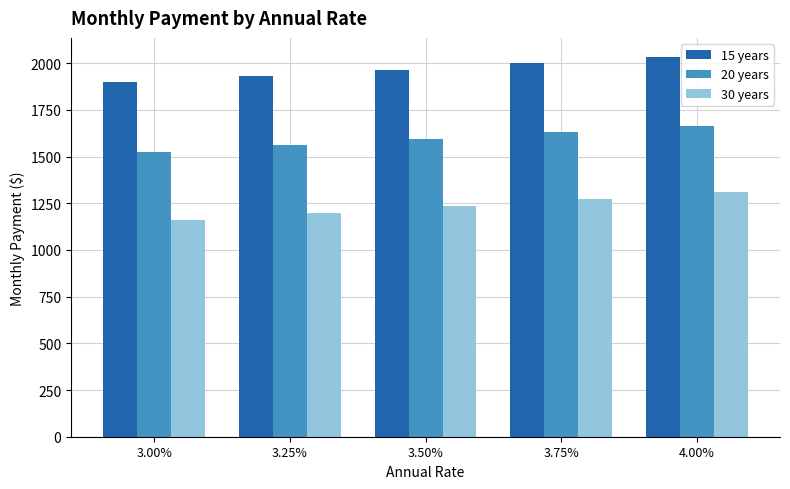

Is it true that 30 years equals 1895.8 at 3.25%?

False